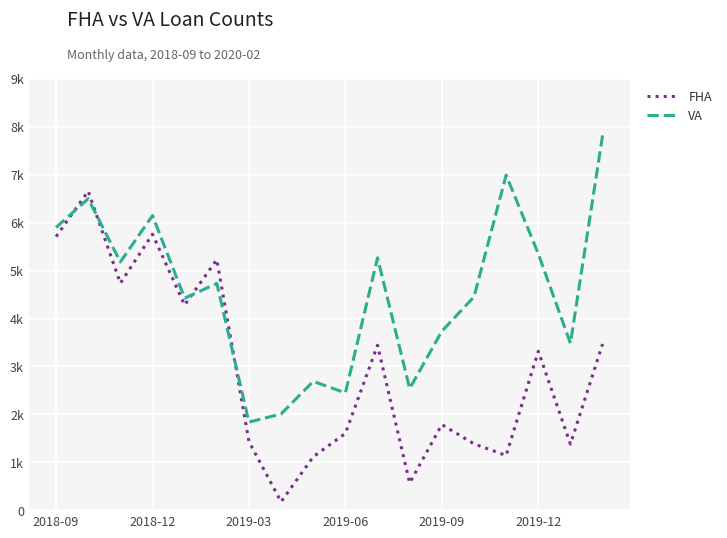

Which series has the largest range (max minus min)?

FHA